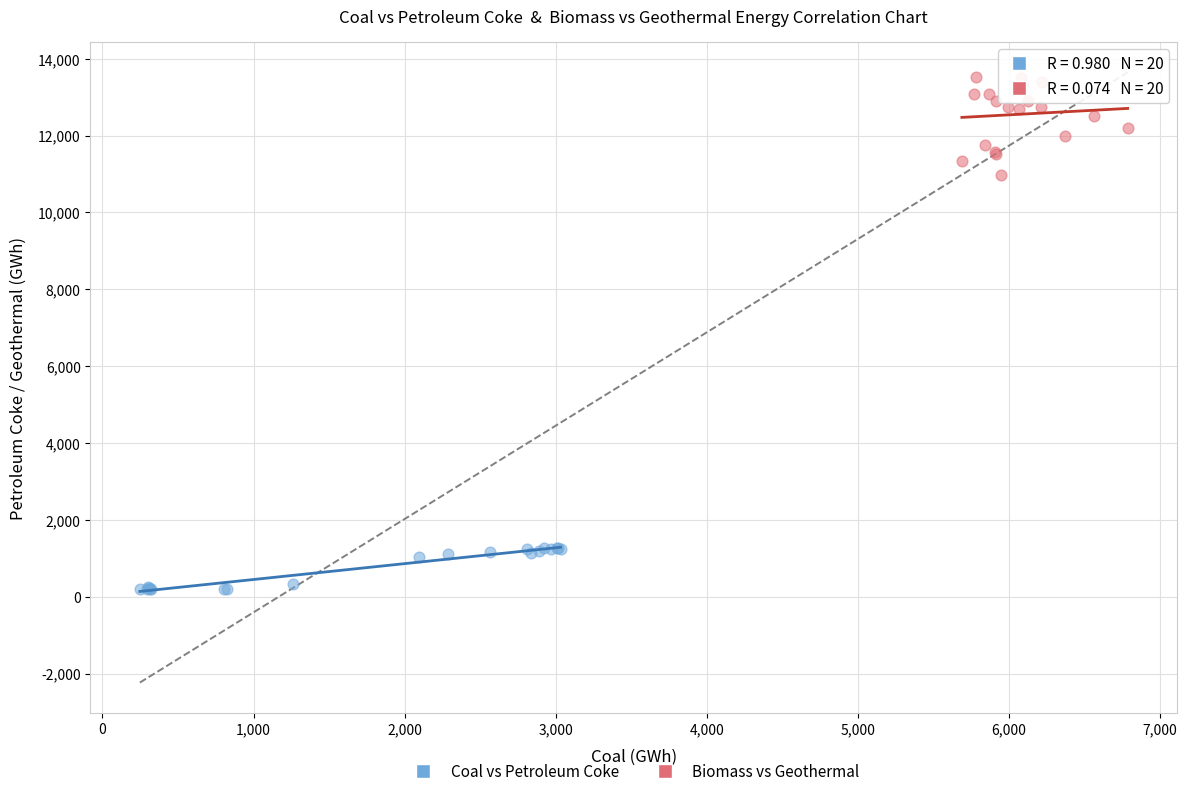

Which series reaches the minimum Y coordinate?

Coal vs Petroleum Coke